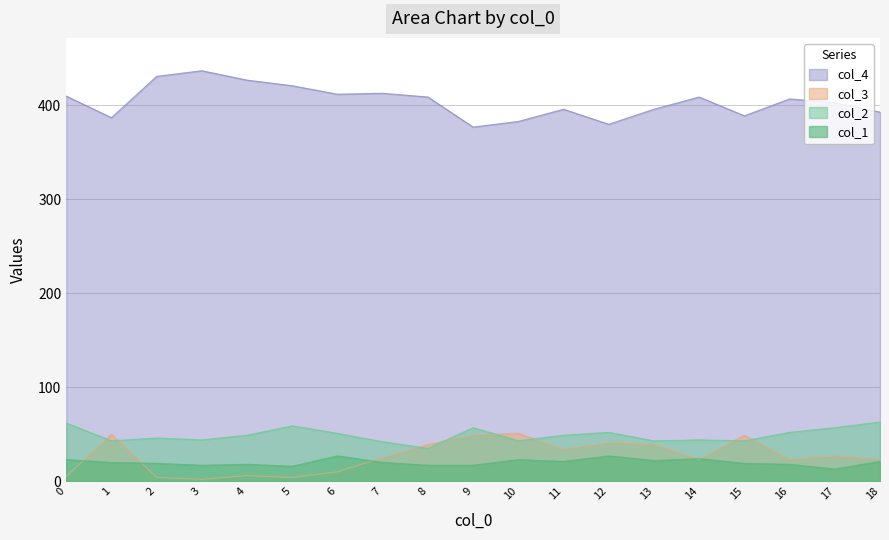

Which series has the largest range (max minus min)?

col_4